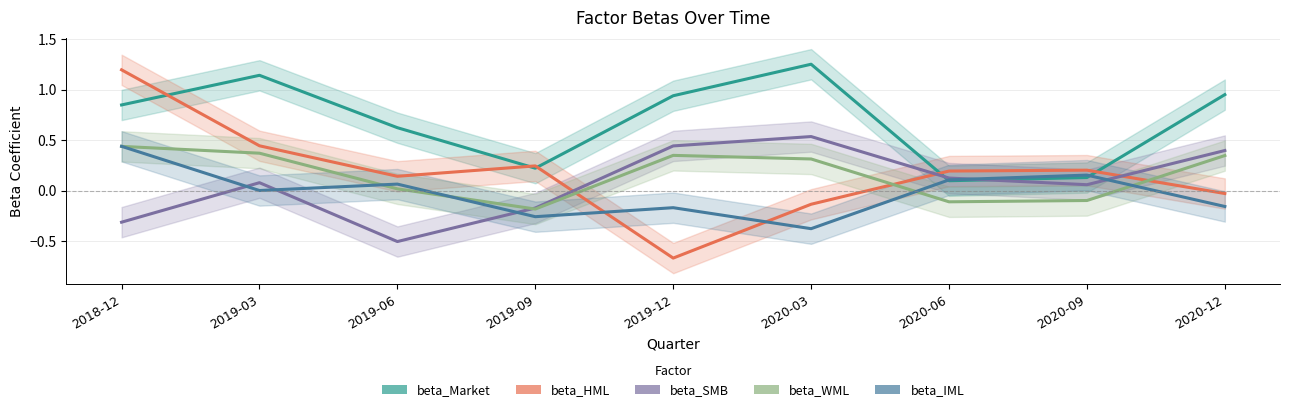

At which label does beta_SMB first exceed 0?

2019-03